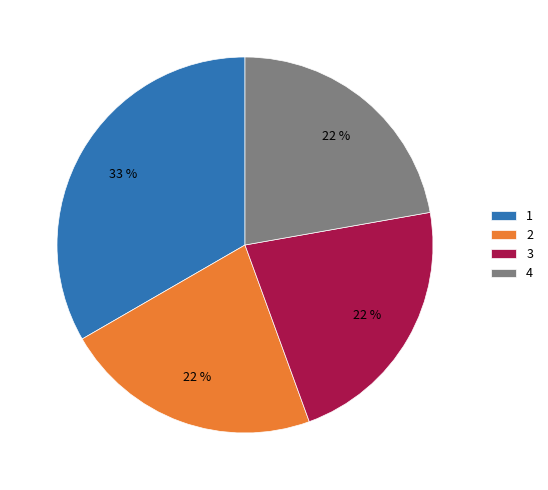

Is it true that 4 is 28% of the pie?

False